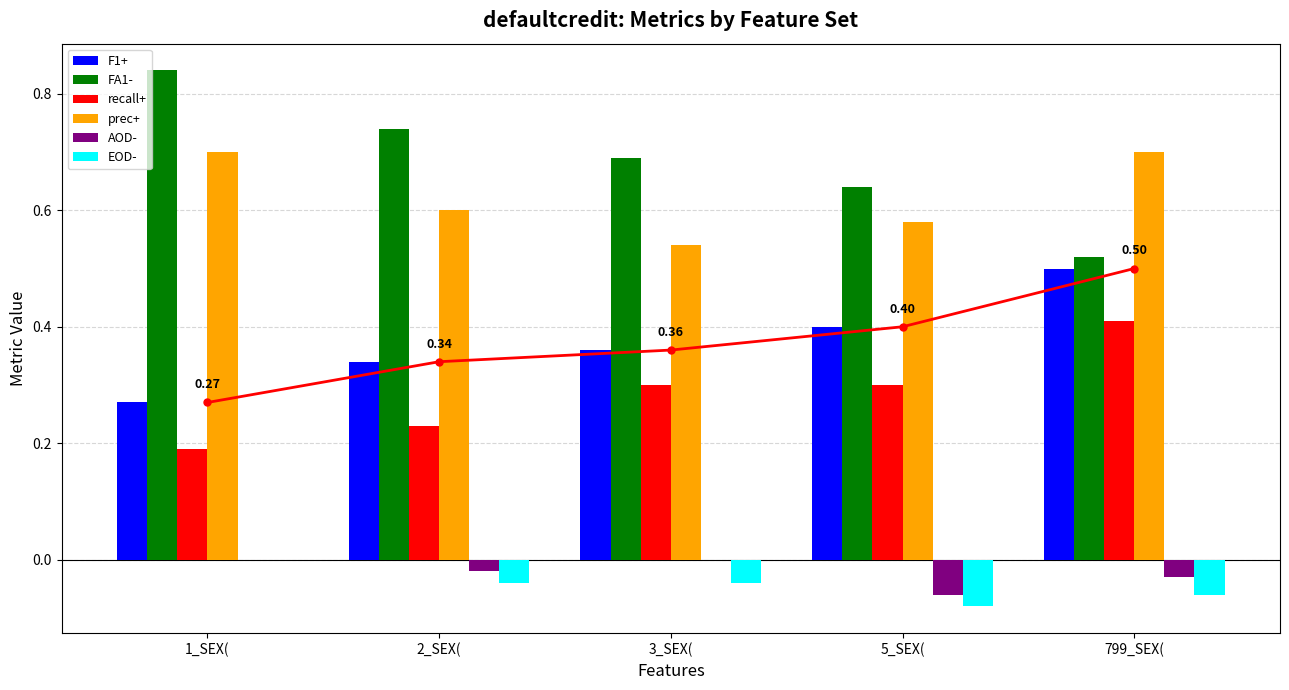

The value of recall+ at 3_SEX( is 0.3. True or false?

True